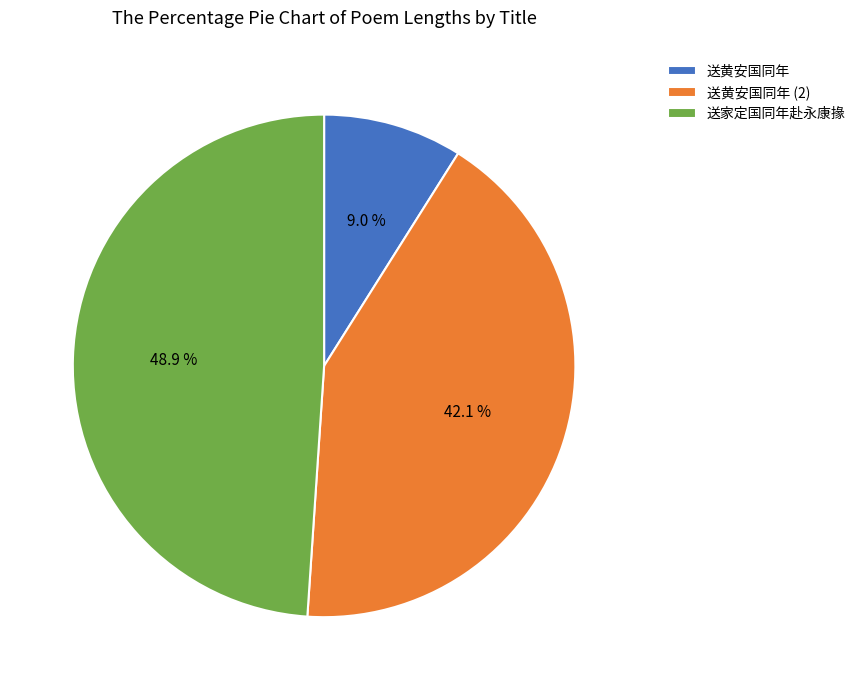

Is it true that 送家定国同年赴永康掾 is 49% of the pie?

True